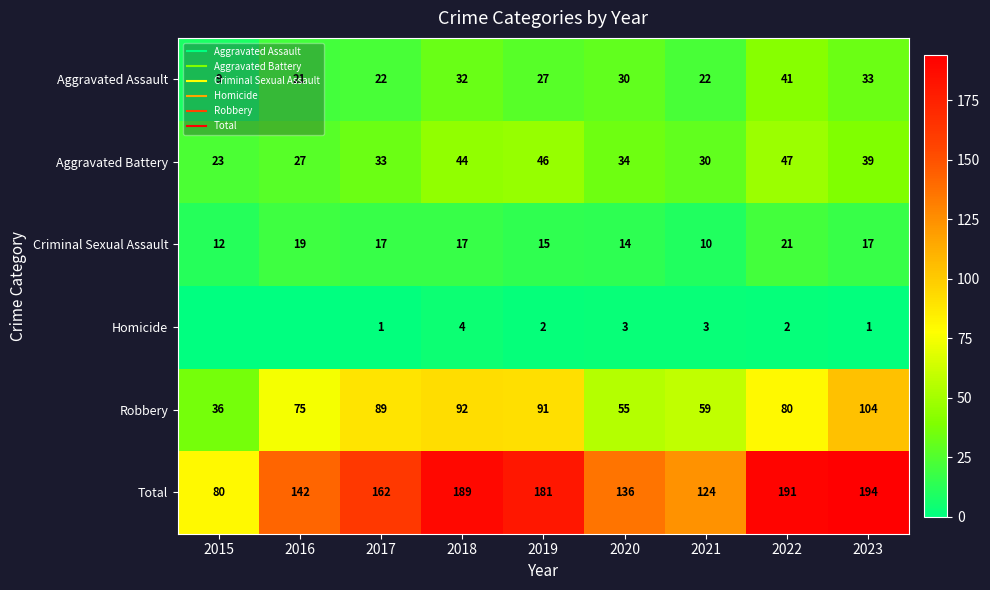

At how many categories does at least one series exceed 146?

5